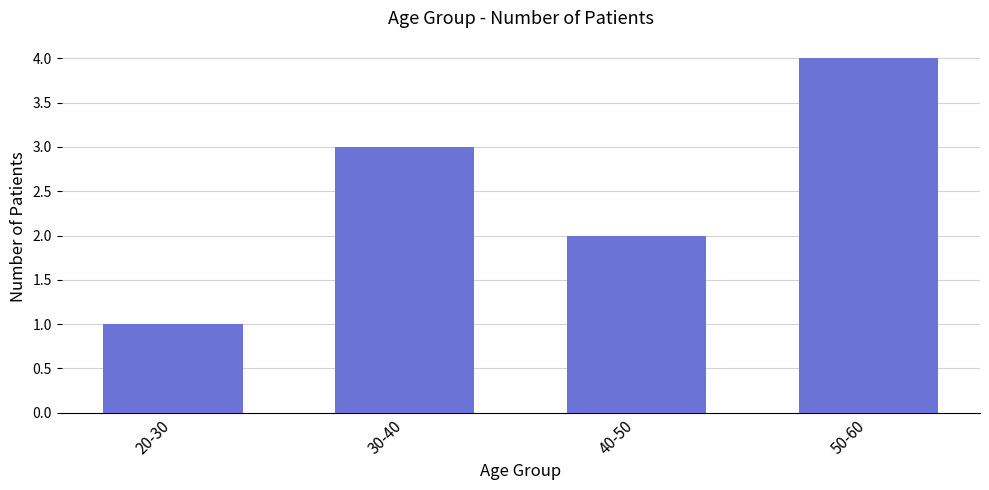

Reading left to right, what are all the values shown in this chart?

20-30=1	30-40=3	40-50=2	50-60=4